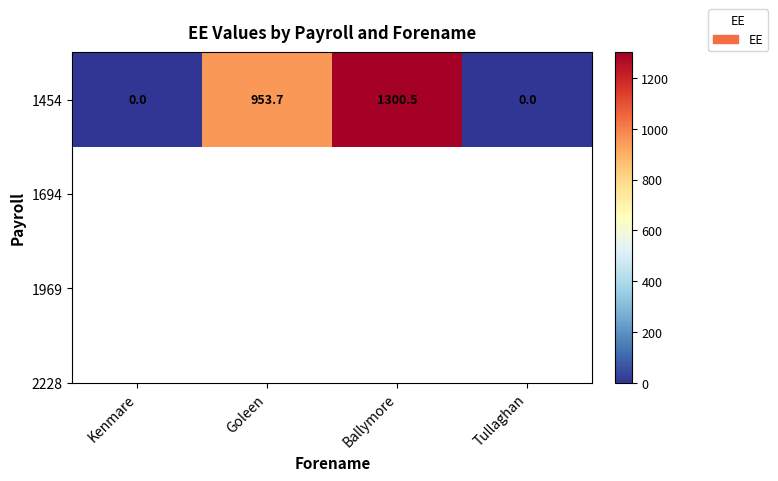

Which label corresponds to the largest value in the chart?

Ballymore